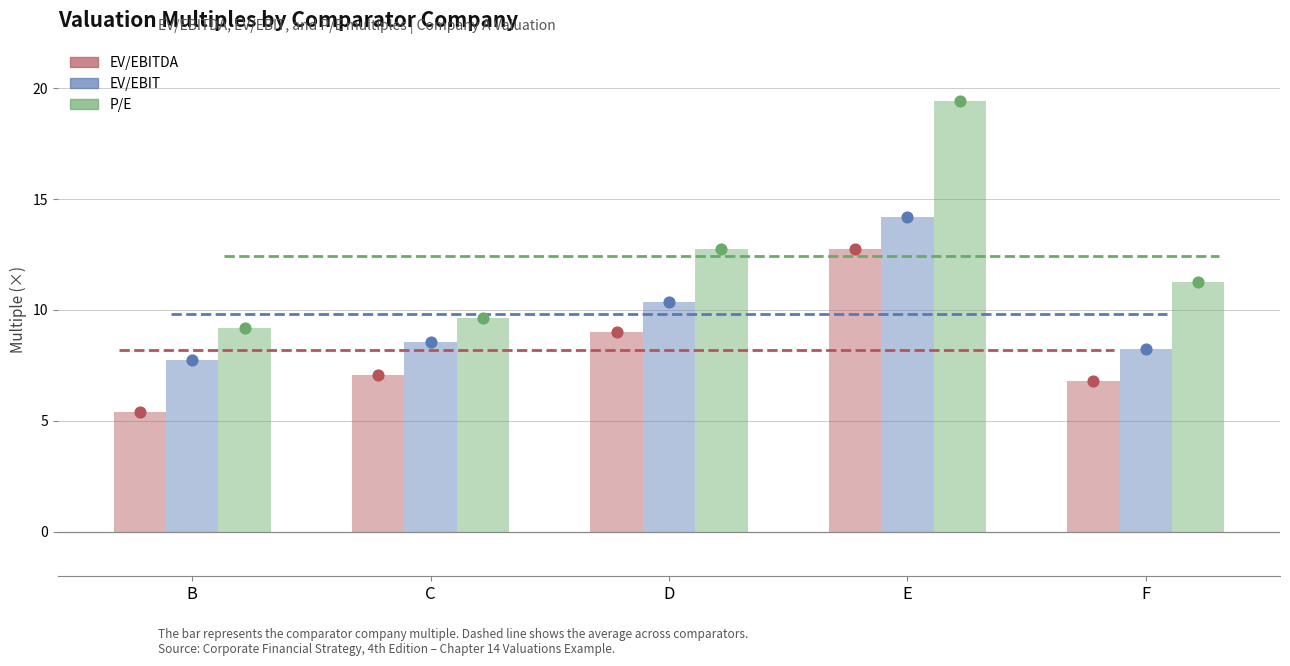

Which series contains the lowest Y value?

EV/EBITDA